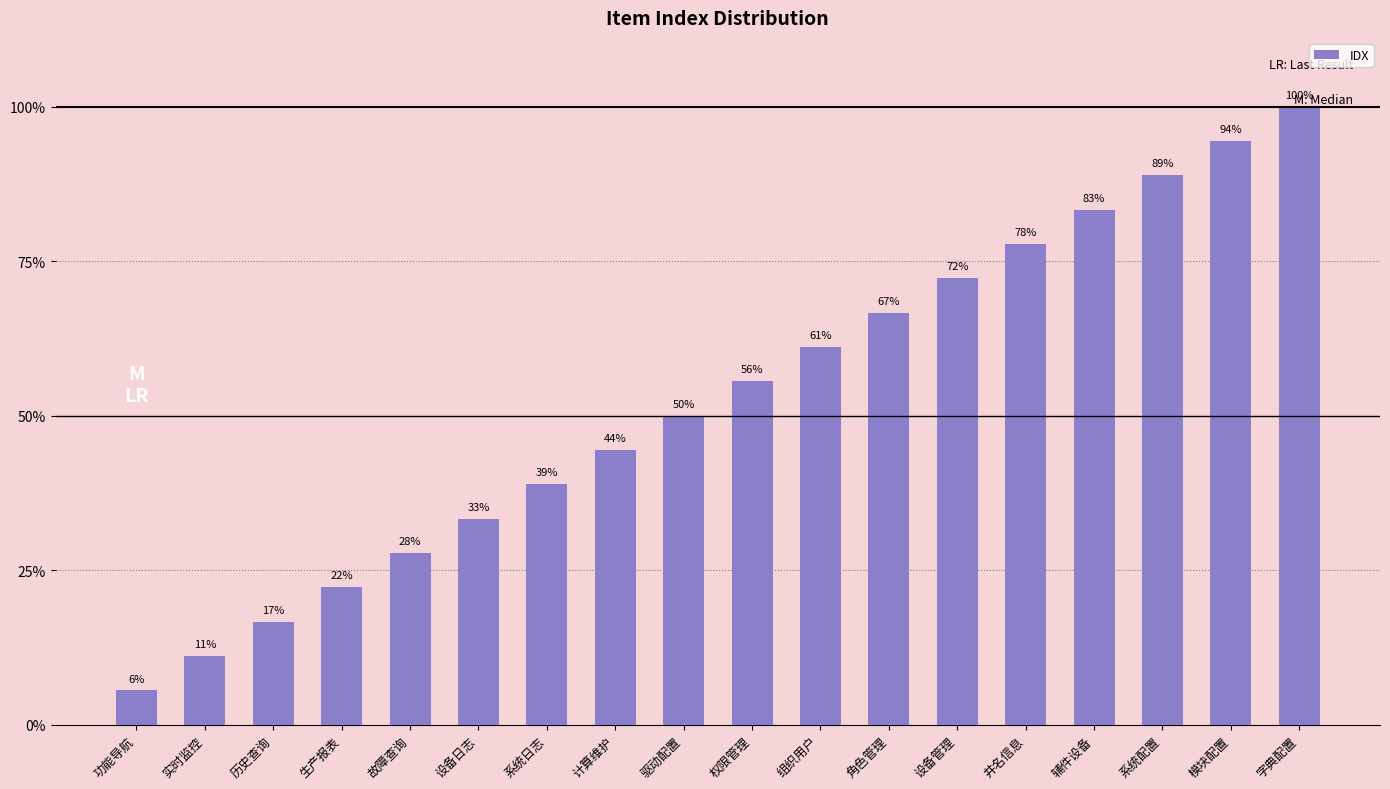

Reading right to left, what are all the values shown in this chart?

字典配置=18	模块配置=17	系统配置=16	辅件设备=15	井名信息=14	设备管理=13	角色管理=12	组织用户=11	权限管理=10	驱动配置=9	计算维护=8	系统日志=7	设备日志=6	故障查询=5	生产报表=4	历史查询=3	实时监控=2	功能导航=1